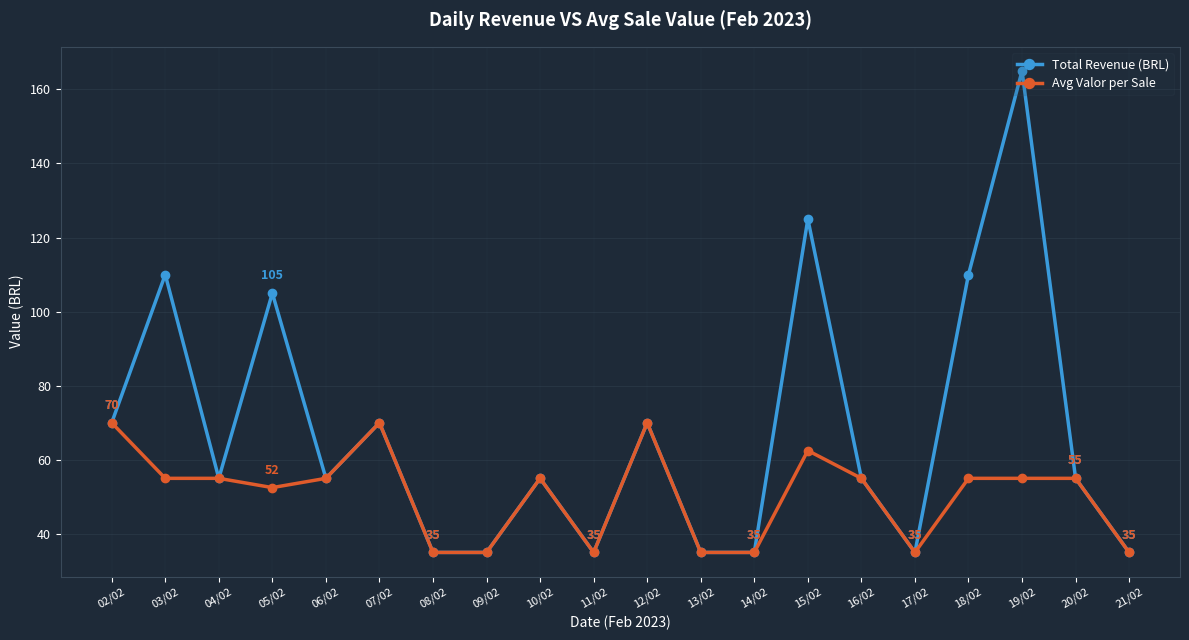

Which series has the largest range (max minus min)?

Total Revenue (BRL)